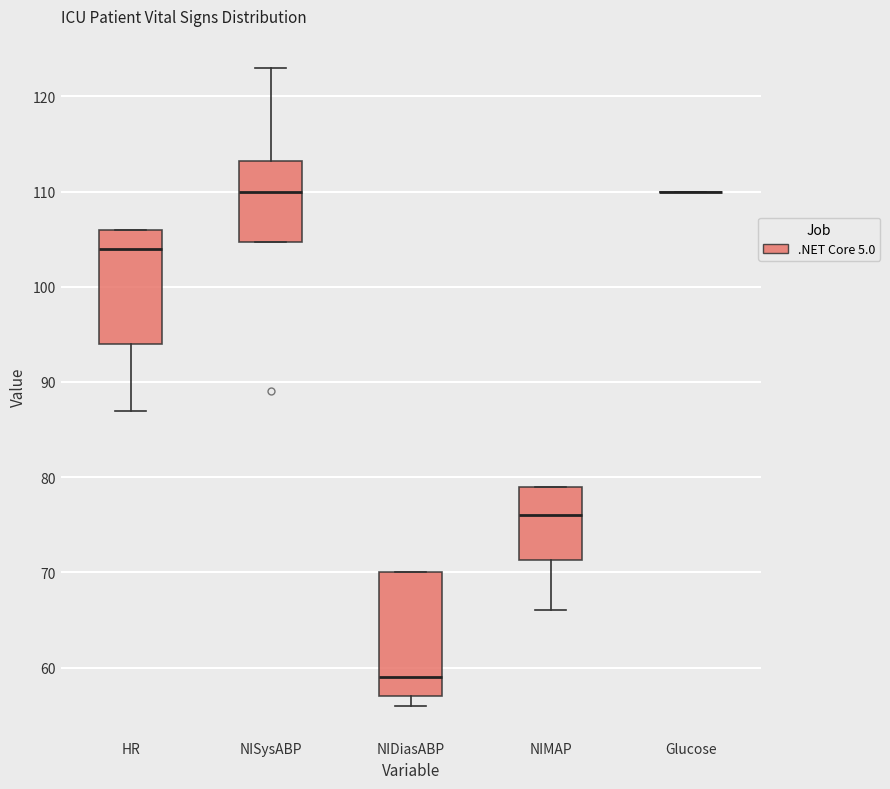

Reading left to right, read every box against the y-axis: the position of its median line, the range the box covers, and the ends of its whiskers. The values are not printed on the chart, so give them approximately, as read against the axis.

HR: median 104, box 94 to 106, whiskers 87 to 106
NISysABP: median 110, box 105 to 113, whiskers 105 to 123
NIDiasABP: median 59, box 57 to 70, whiskers 56 to 70
NIMAP: median 76, box 71 to 79, whiskers 66 to 79
Glucose: box collapsed to a line at 110, whiskers 110 to 110